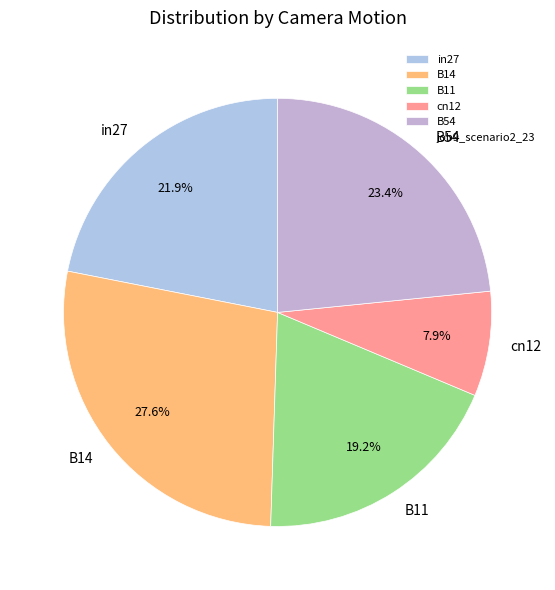

Which category has the biggest portion of the pie?

B14